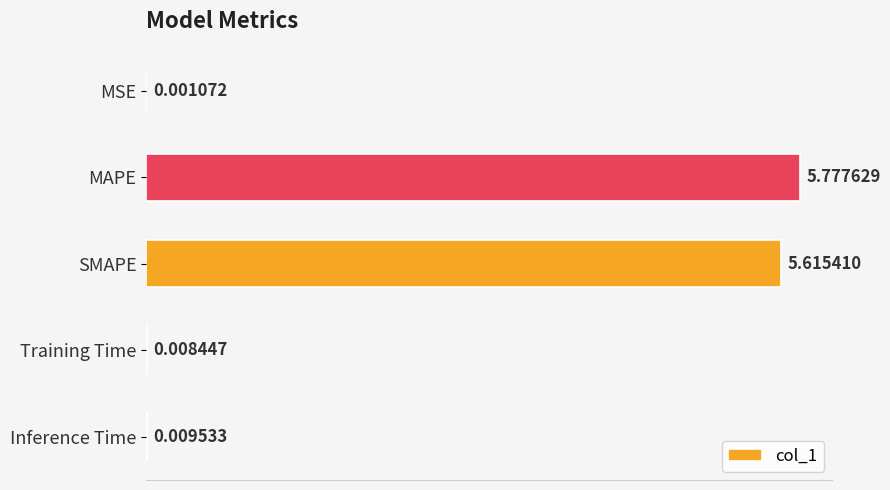

At which label is the value closest to 2?

Inference Time